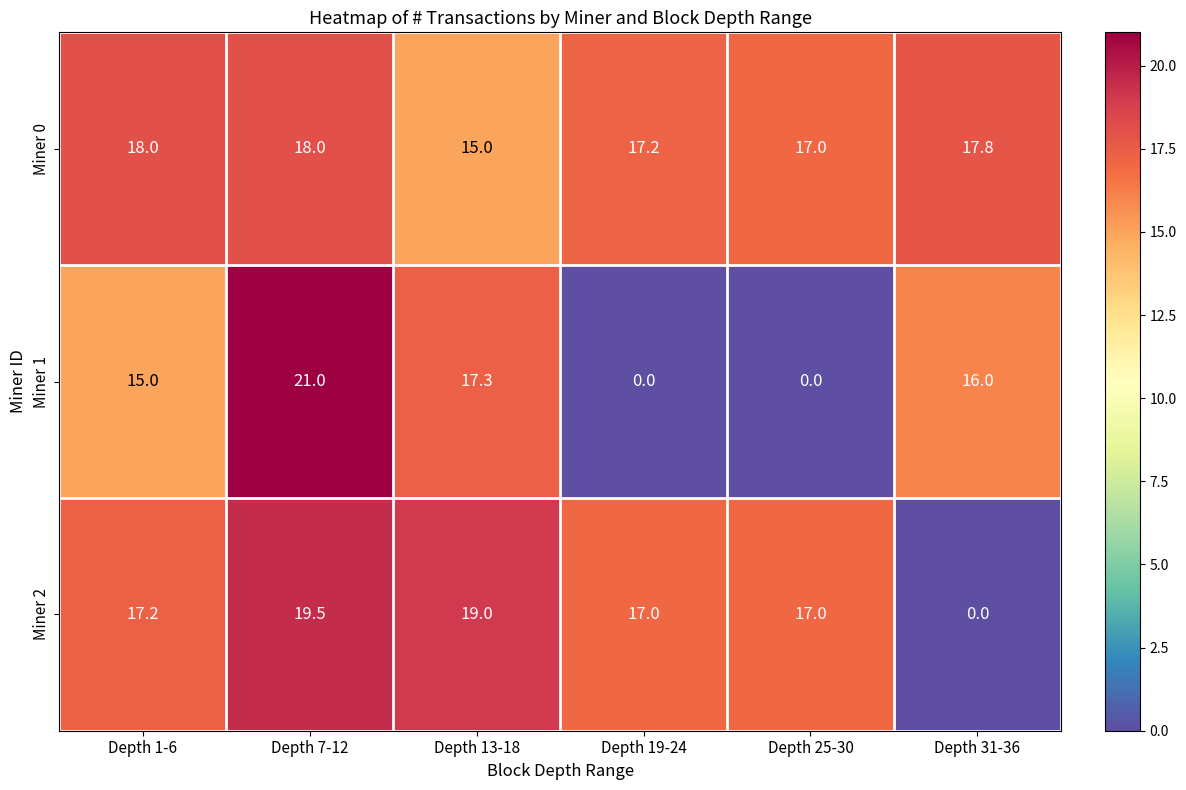

The Miner 1 series shows 5.7 at Depth 31-36. True or false?

False